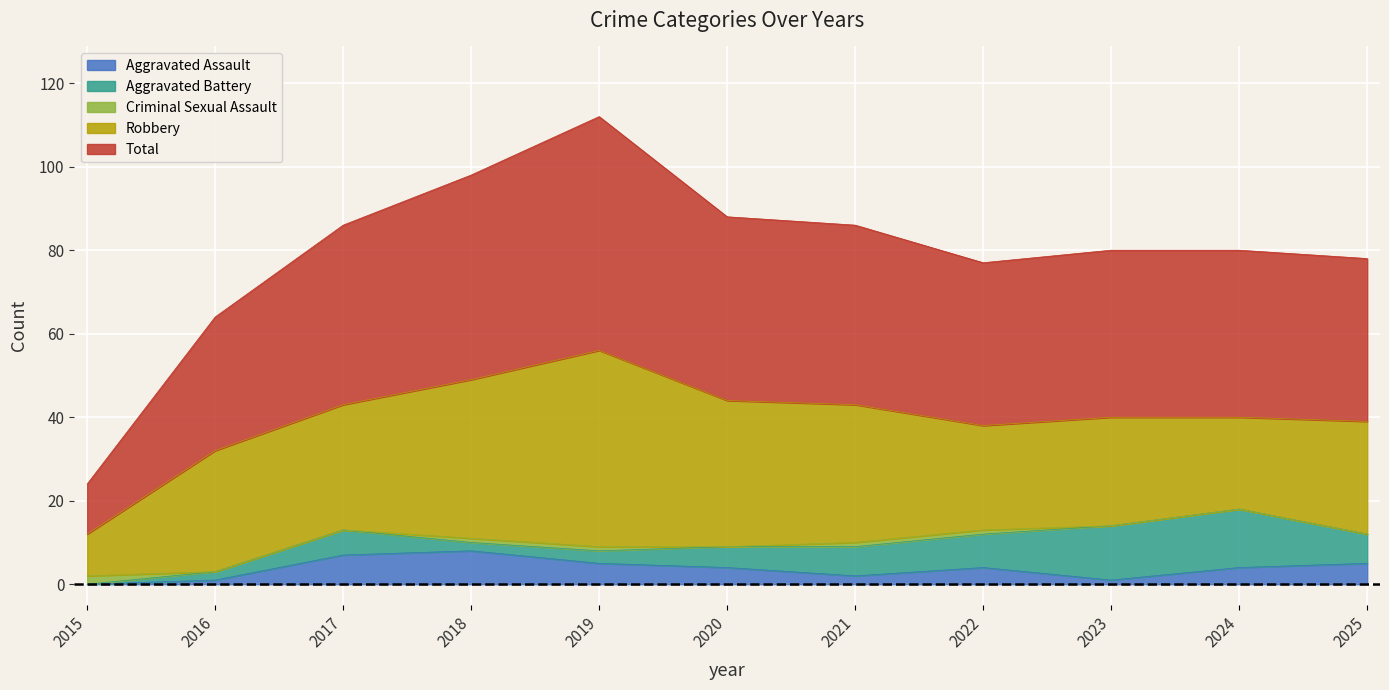

Where is the first local minimum for Criminal Sexual Assault?

2020